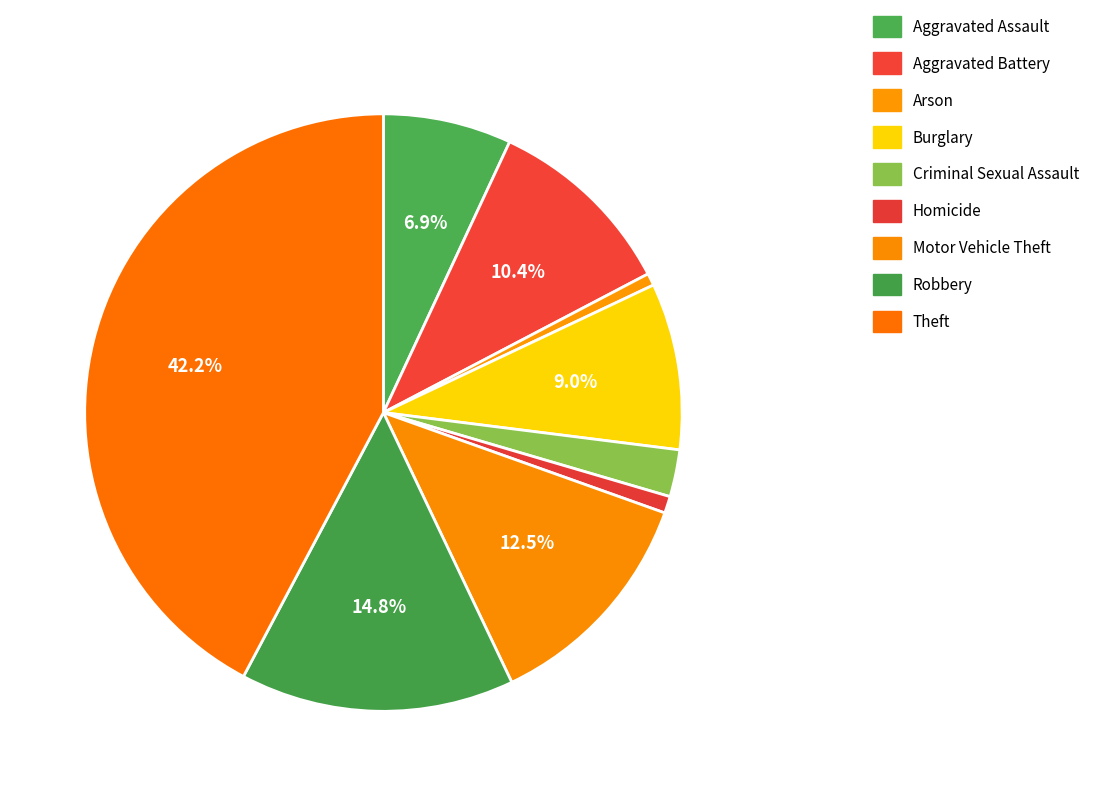

To the nearest percent, what is the difference between the Homicide and Robbery slice percentages?

14%